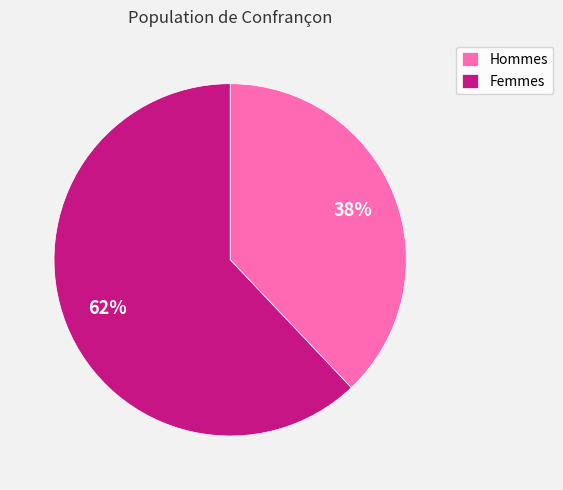

Approximately how many times larger is the value at Femmes compared to Hommes?

1.6